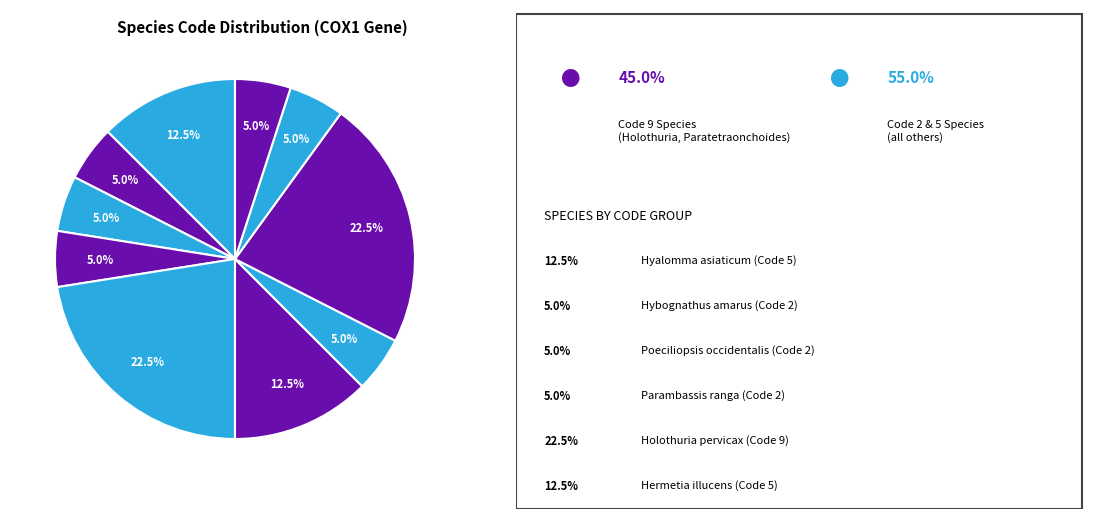

What is the smallest slice in the pie chart?

Hybognathus amarus